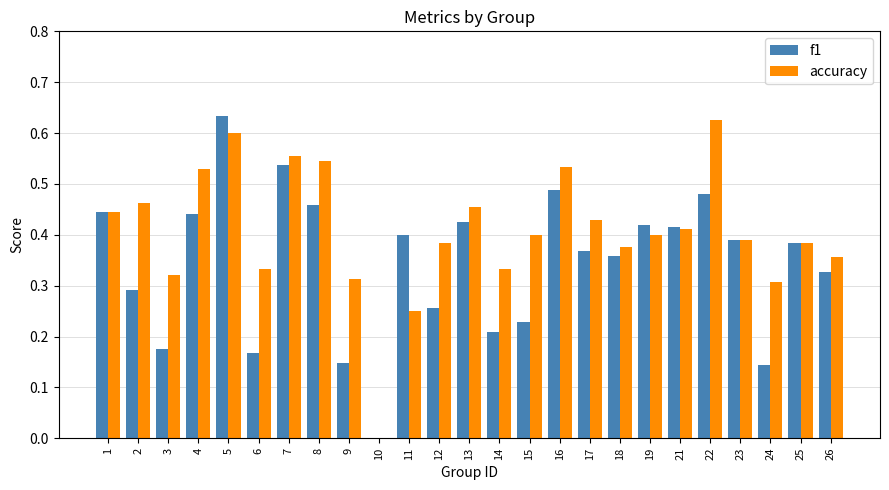

Count the accuracy values in the range 0 to 1.

25